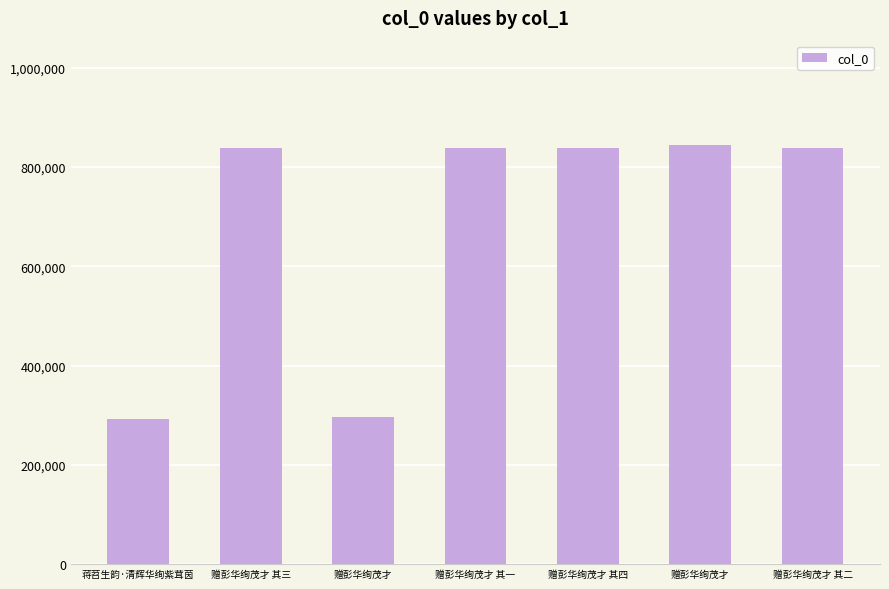

How many bars are there in total?

7